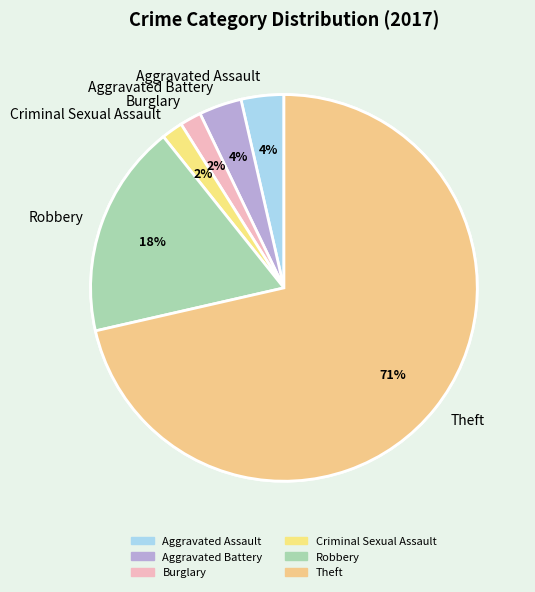

To the nearest percent, what is the combined percentage of Aggravated Battery and Theft?

76%